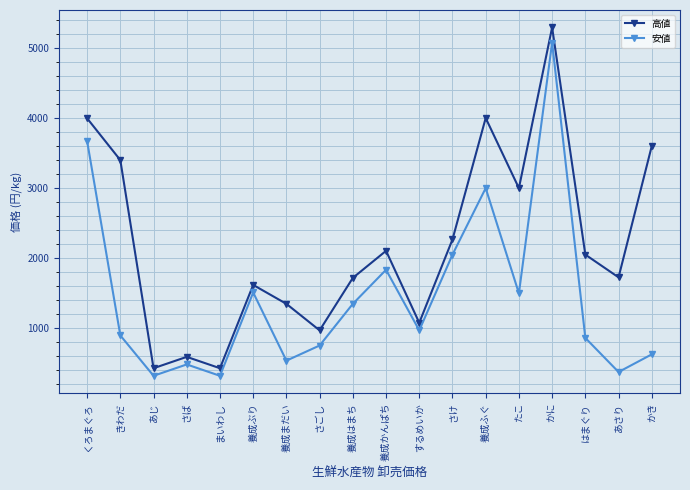

Is the value of 高値 at するめいか greater than the value of 安値 at 養成かんぱち?

No